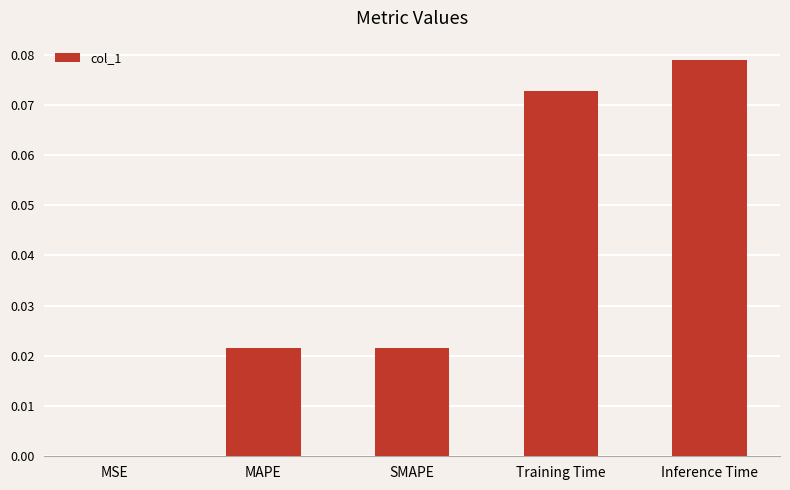

Is it true that the value at MSE is 0.0?

True